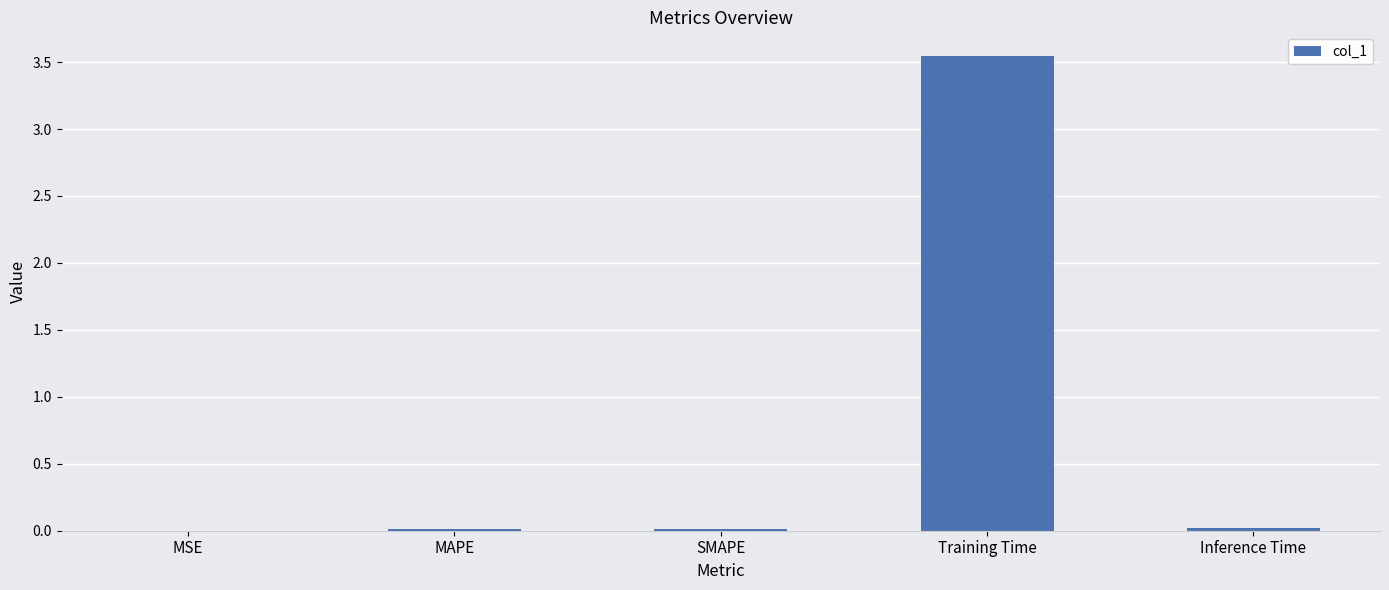

The value at MAPE is 0.0. True or false?

True